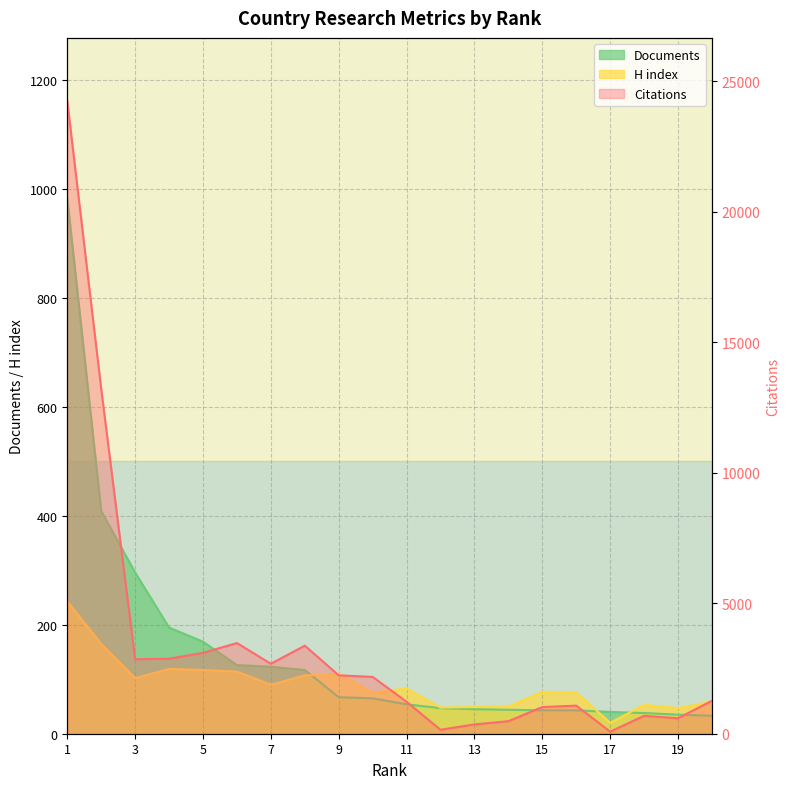

At which category is the sum across all series the highest?

1